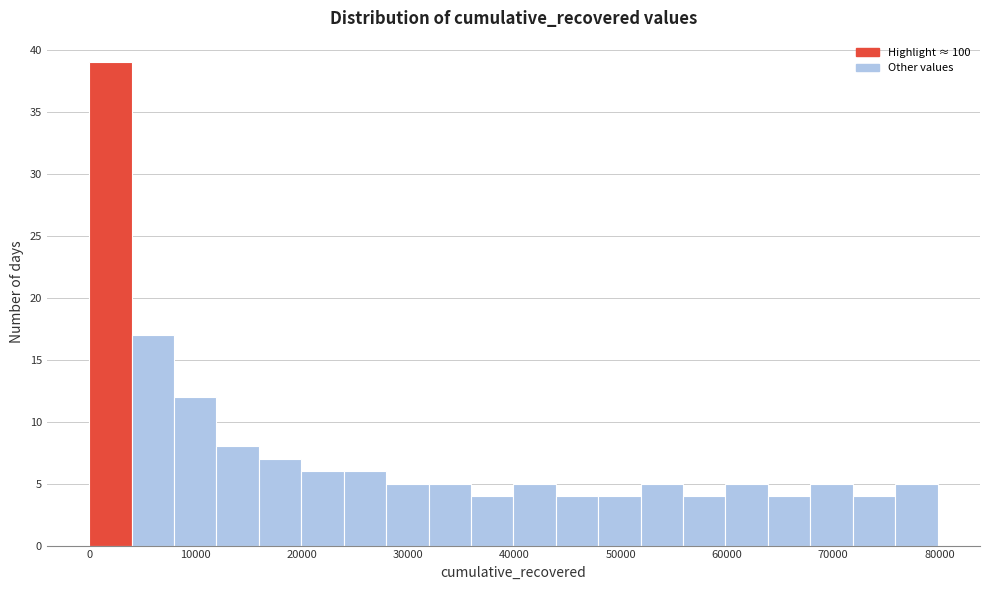

Read against the x-axis, roughly where is the centre of the tallest bar?

2000